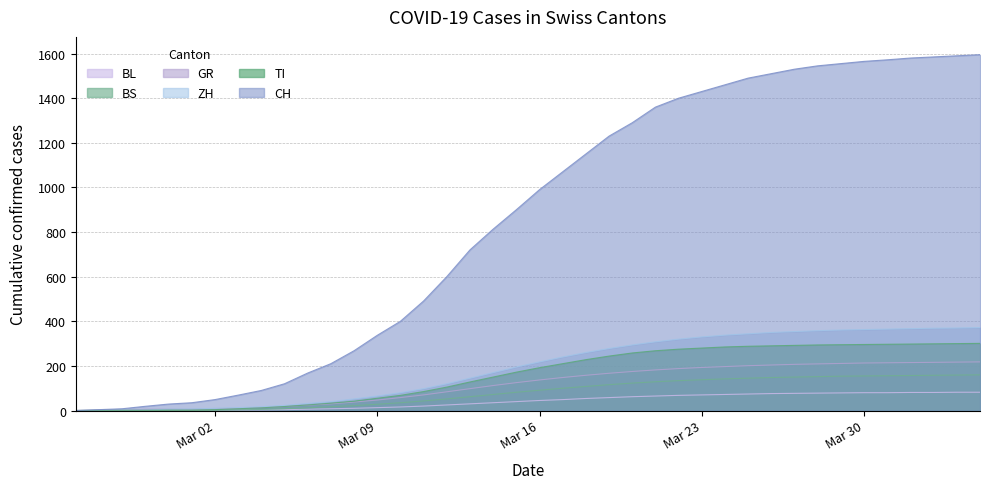

The GR series shows 5 at 2020-03-03. True or false?

False